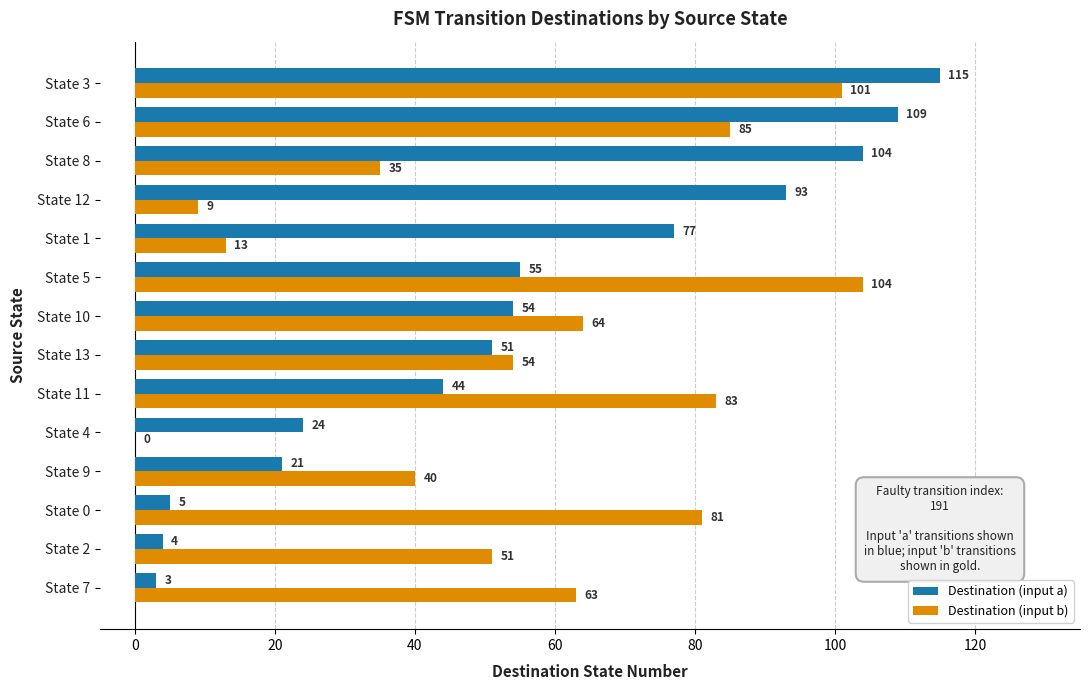

Which series has the largest total across all categories?

Destination (input b)